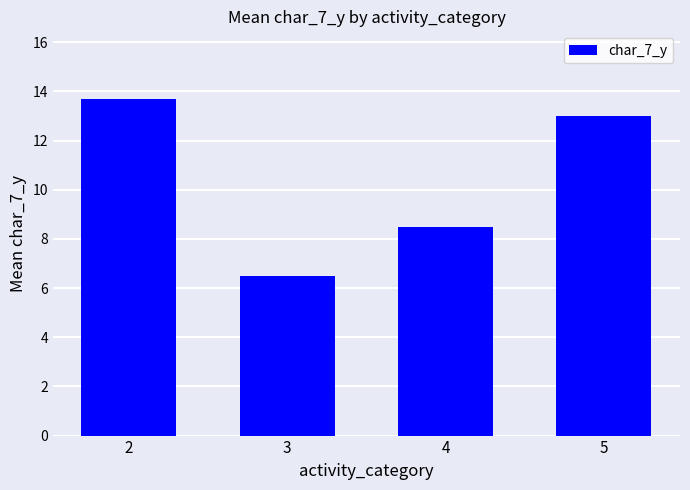

Which has a higher value, 2 or 3?

2